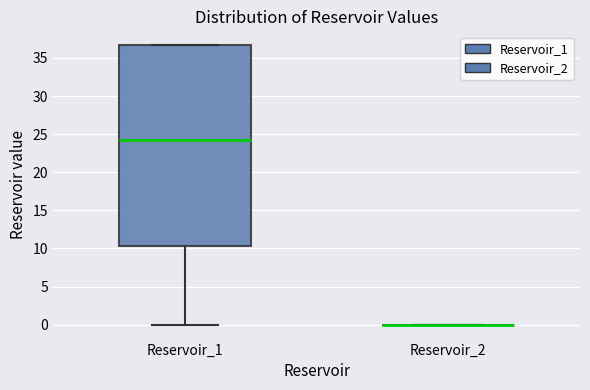

Where is the lower edge of the box for Reservoir_1 on the y-axis? The values are not printed on the chart, so give them approximately, as read against the axis.

10.5